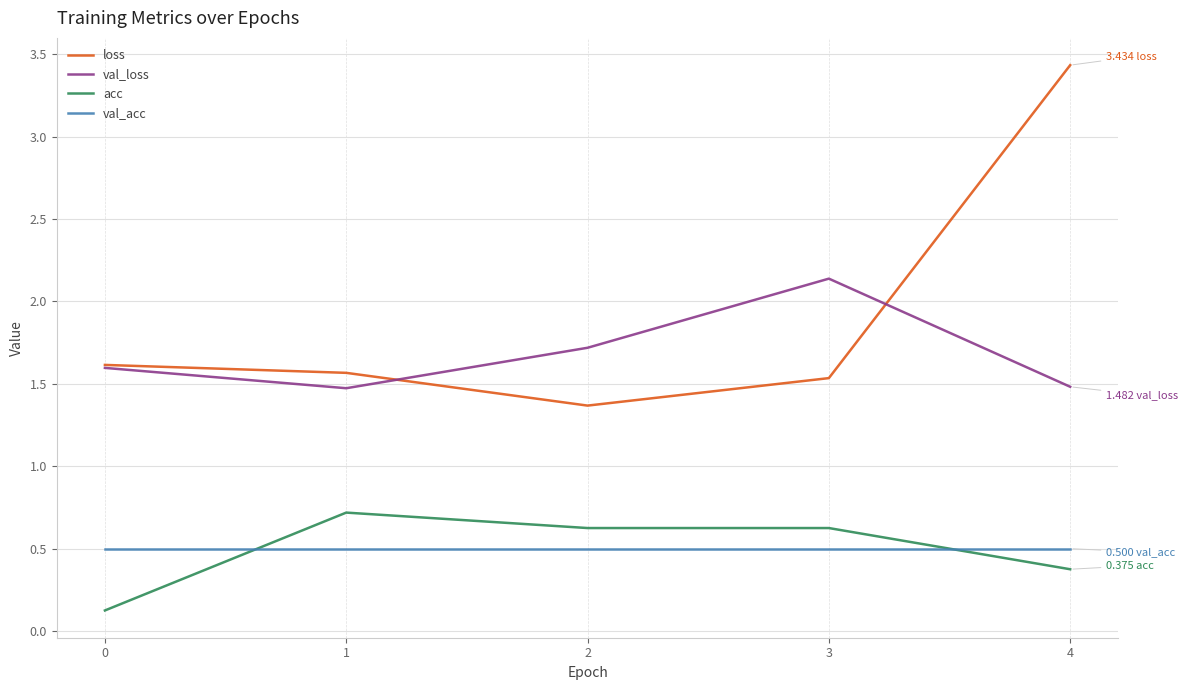

What is the spread (max minus min) of values at 3?

1.6